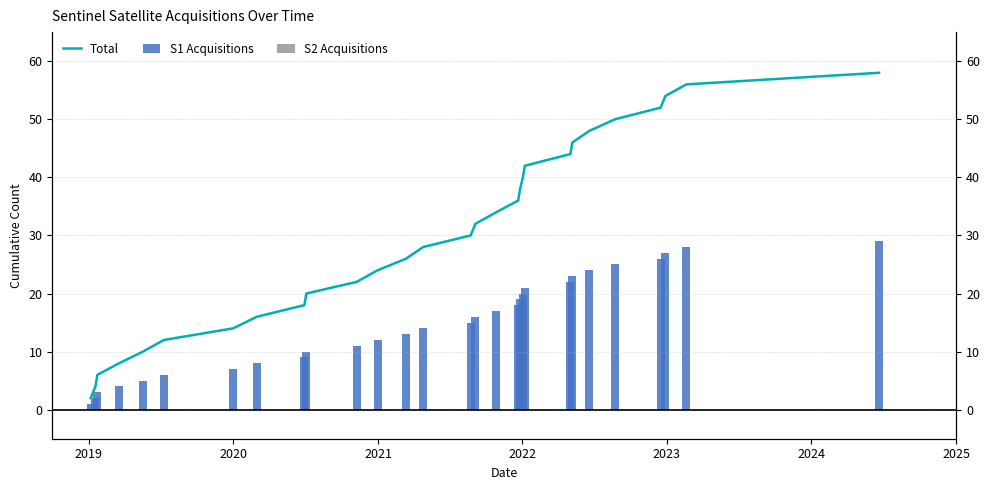

How many categories are shown in the chart?

29